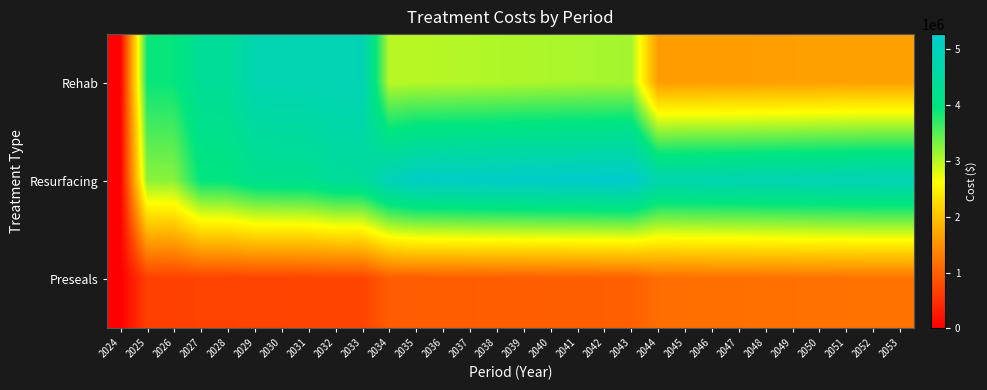

At which category is the sum across all series the highest?

2033